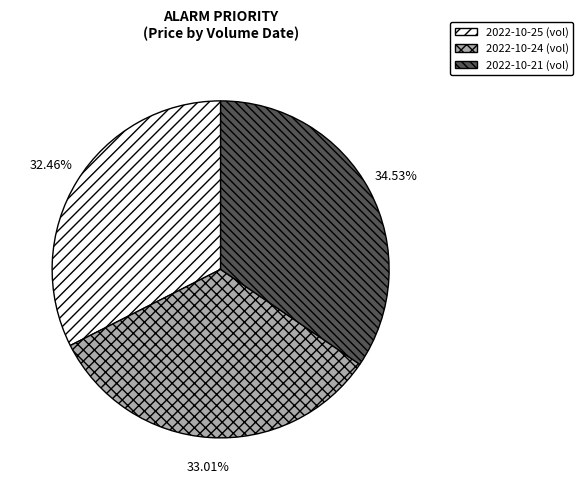

Does any single category account for the majority?

No